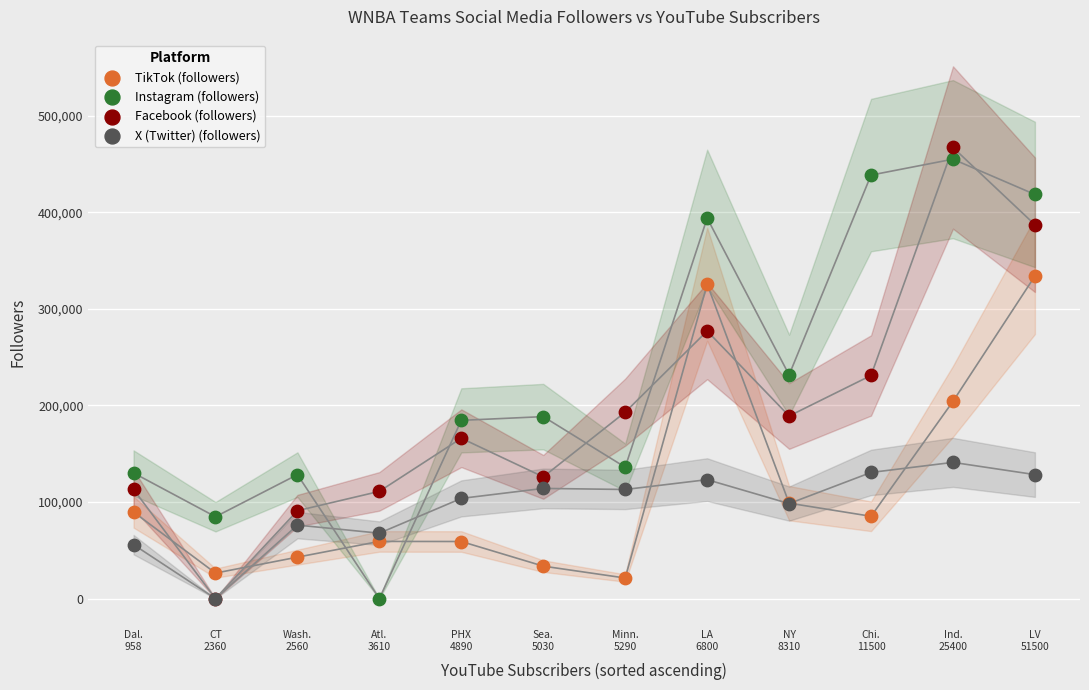

Which series reaches the minimum Y coordinate?

Instagram (followers)